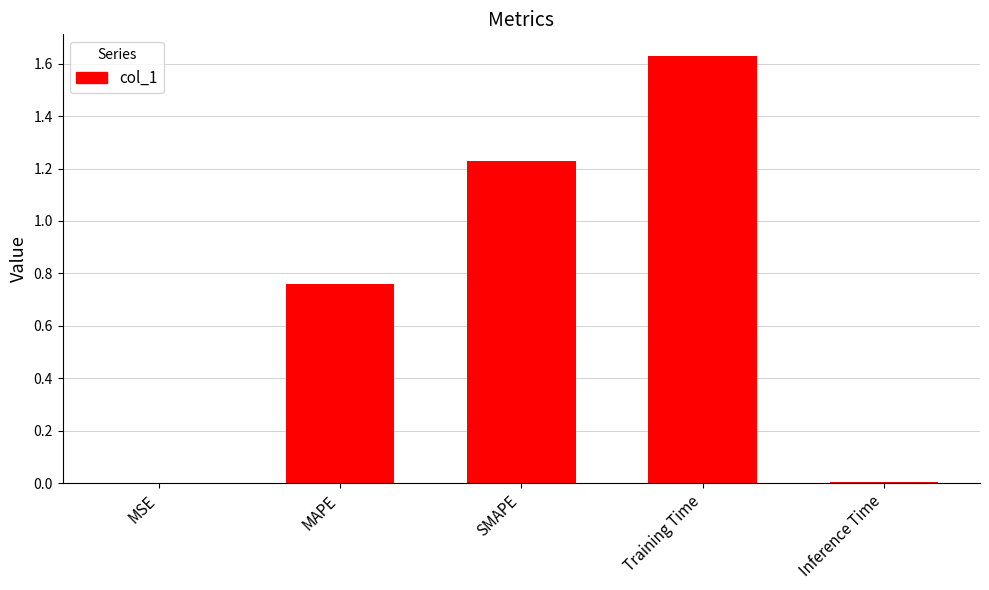

Are the bars grouped side by side (vs. stacked)?

No